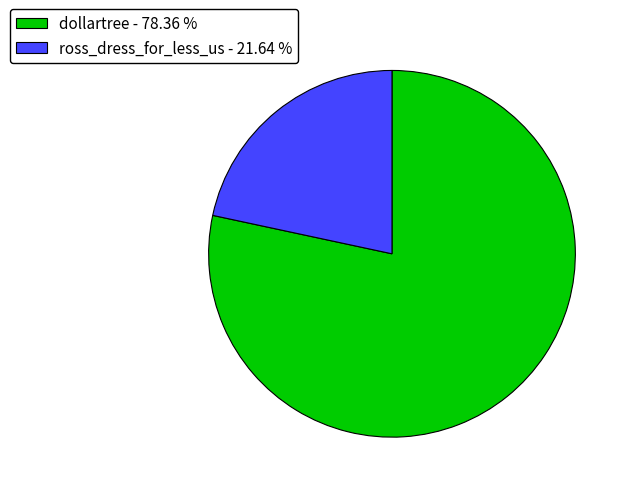

Rank the categories by value from lowest to highest.

ross_dress_for_less_us, dollartree